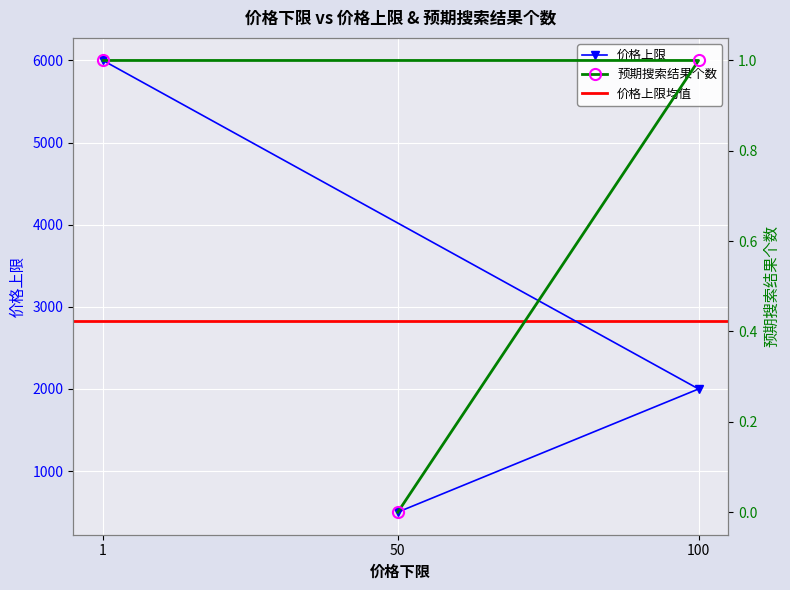

How many categories are shown in the chart?

3